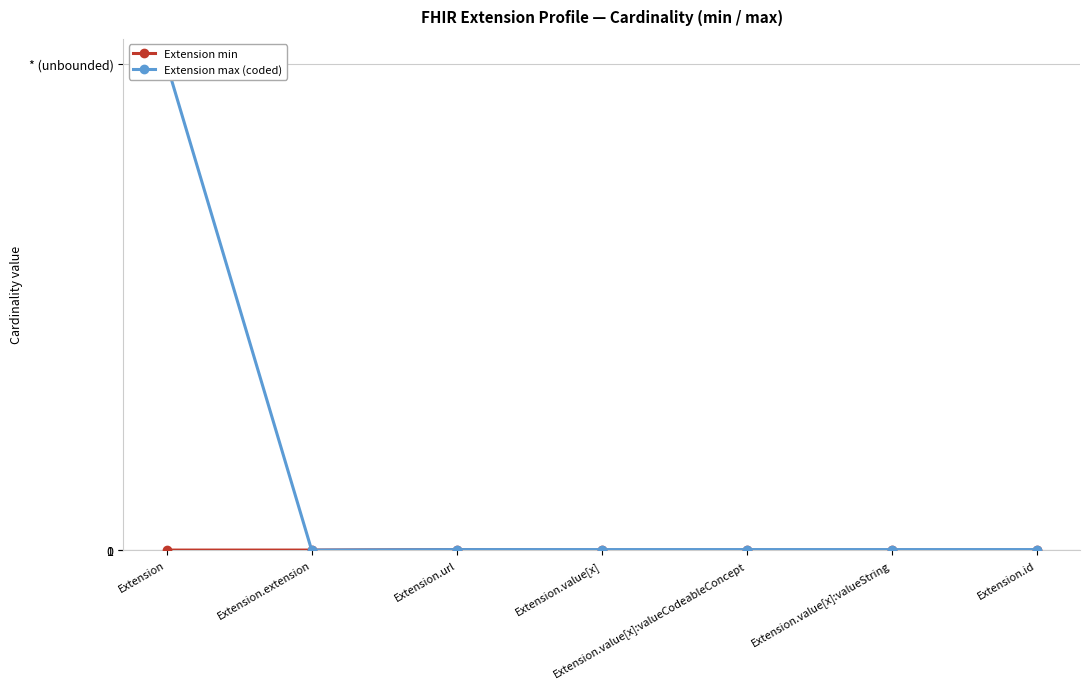

The value of Extension min at Extension is 1. True or false?

False